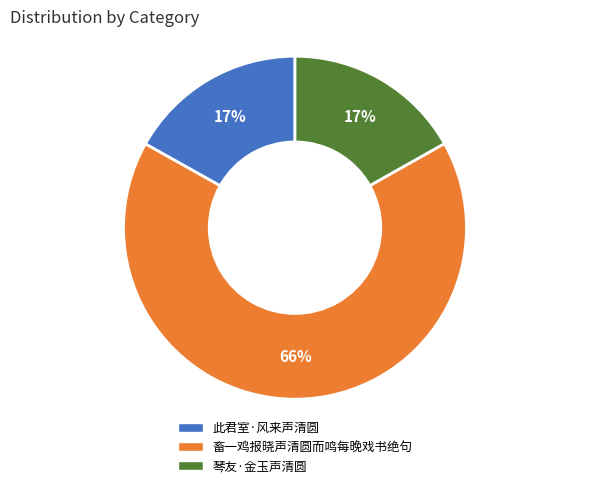

Does 琴友·金玉声清圆 represent more than half of the total?

No